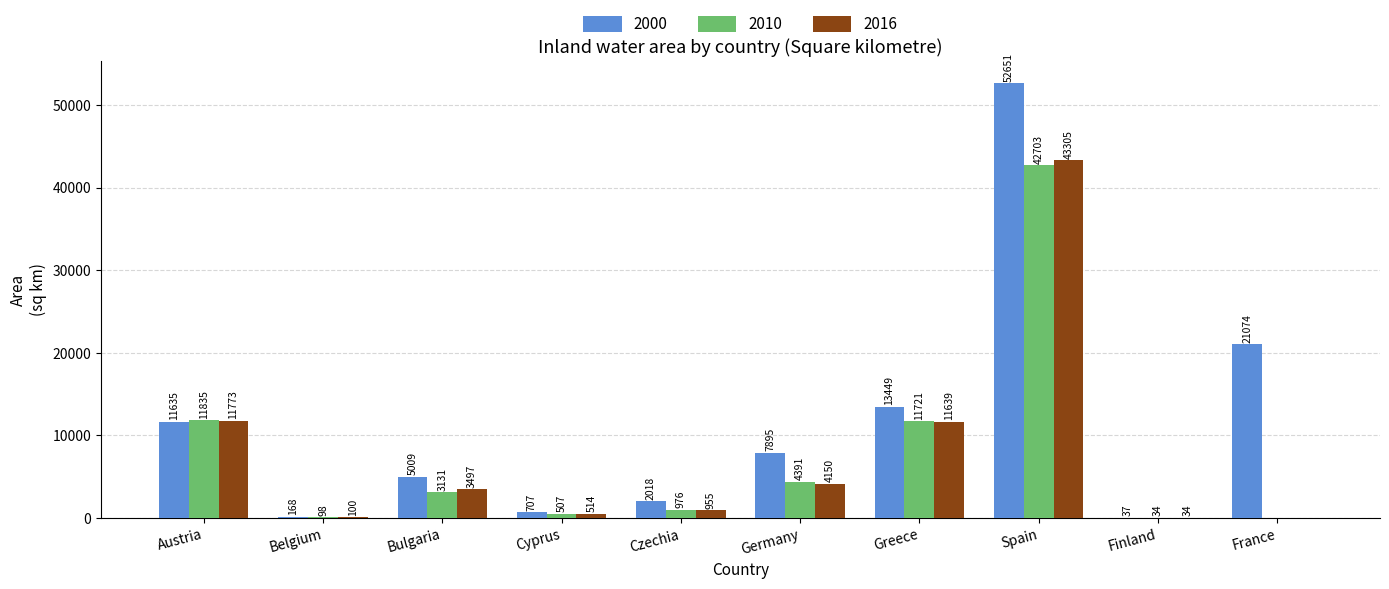

The value of 2010 at Greece is 11721.2. True or false?

True